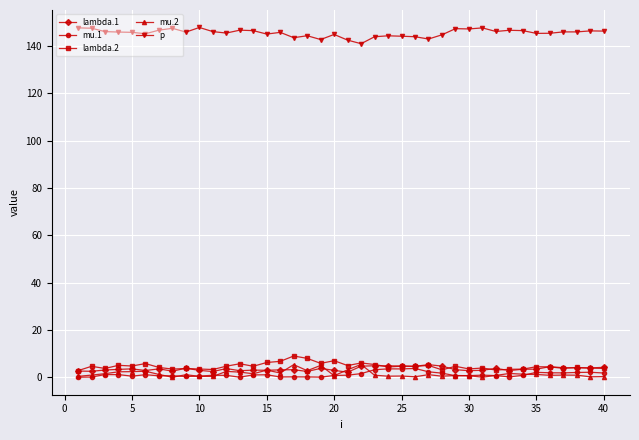

What is the sum of all lambda.1 values?

139.8